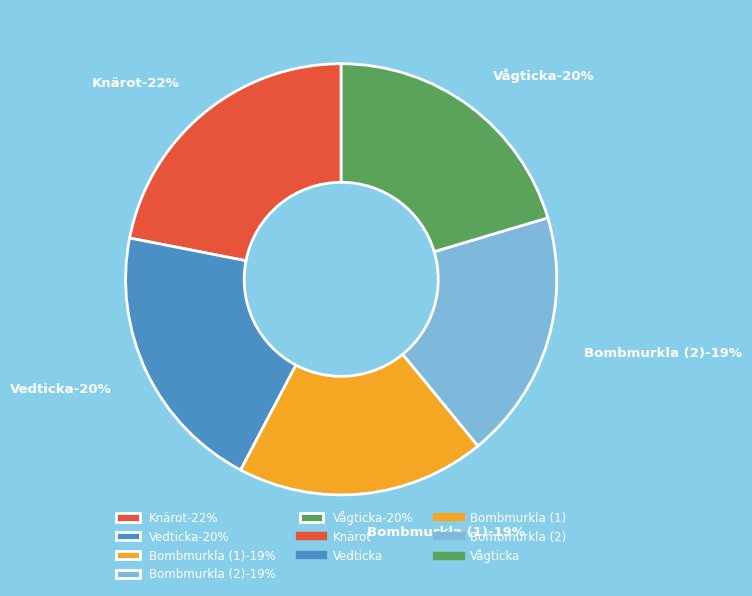

The Vågticka (97161454) slice represents 35% of the pie. True or false?

False